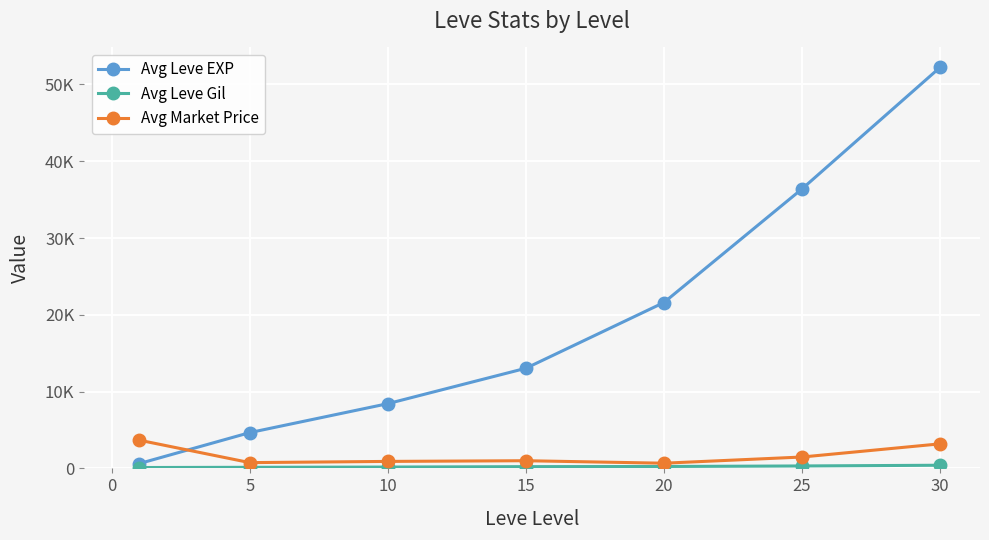

Reading left to right, list all the values displayed in this chart.

Avg Leve EXP: 630	4660	8430	13040	21600	36390	52220
Avg Leve Gil: 112	140	172	226	248	317	410
Avg Market Price: 3671	751	909	999	675	1480	3195